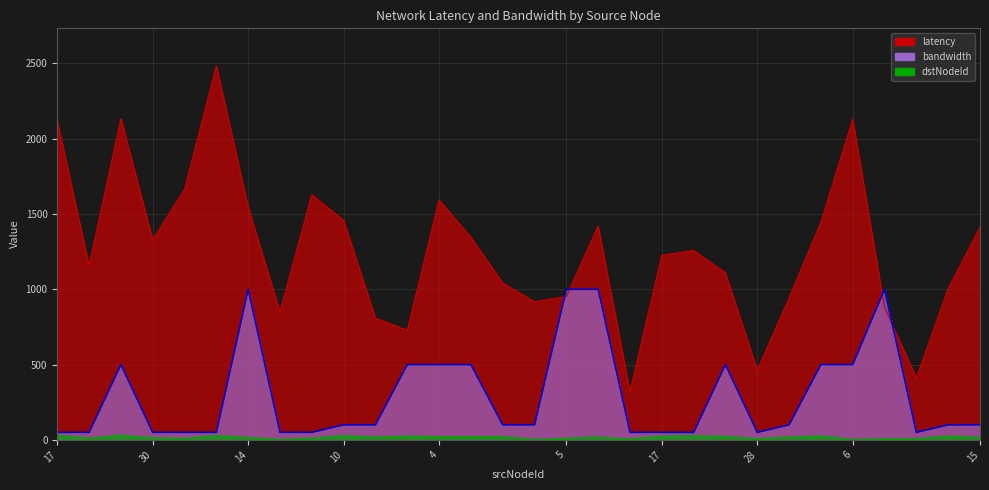

Which series has the largest range (max minus min)?

latency